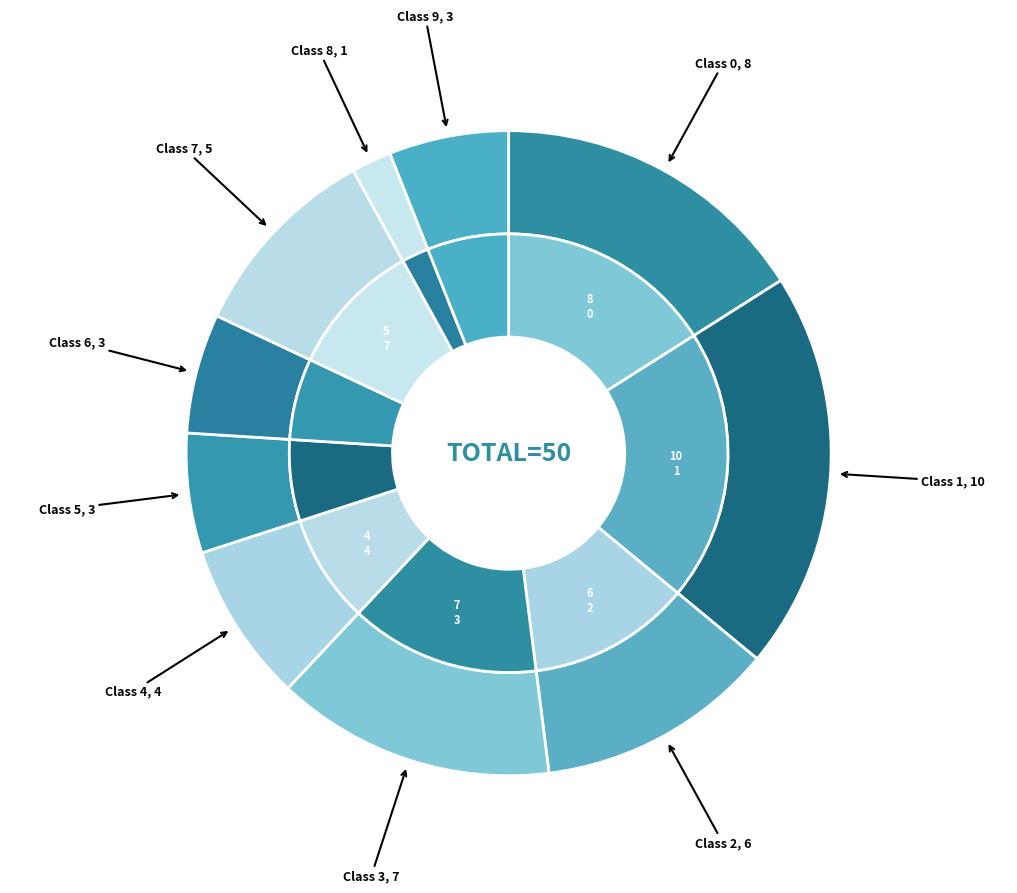

Which slice is the largest?

Class 1